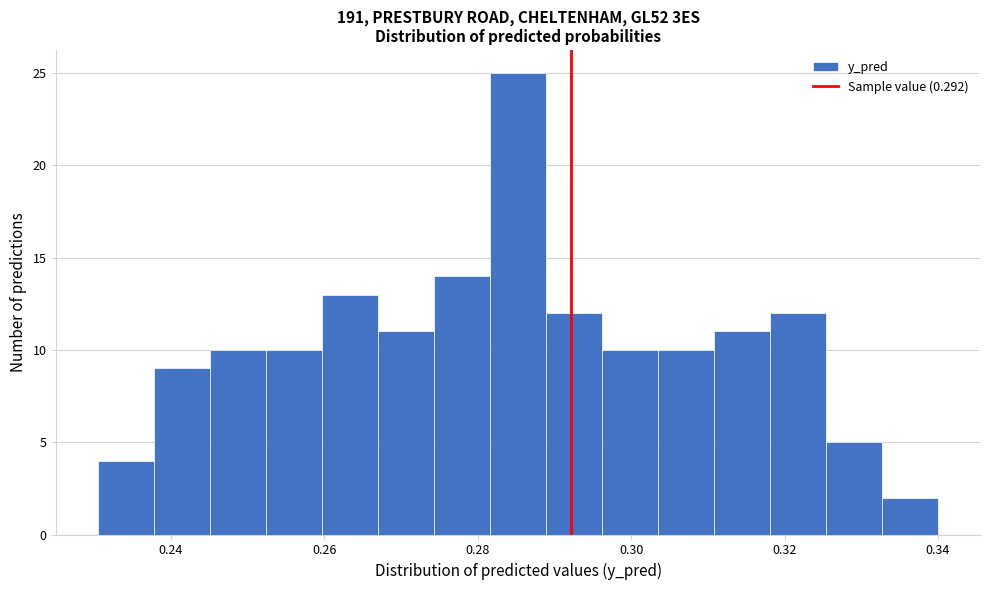

Read against the x-axis, roughly where is the centre of the tallest bar?

0.286